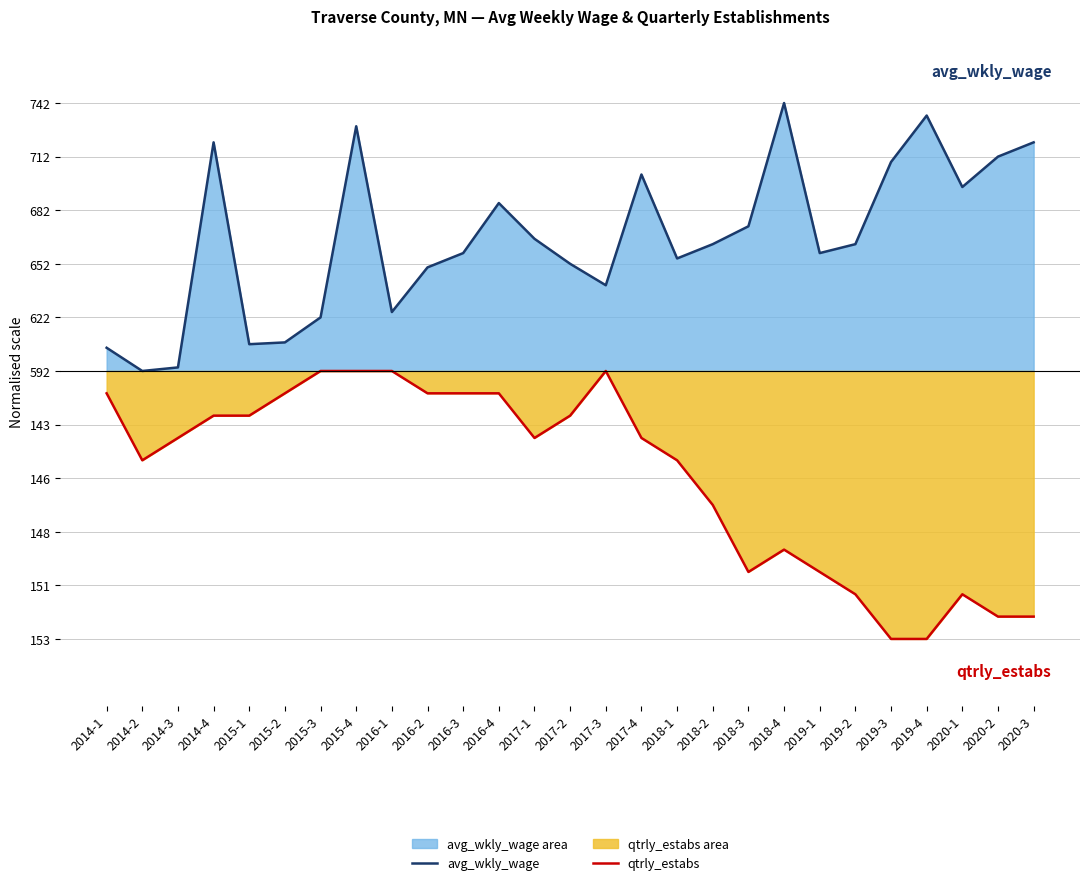

What position from the right is 2016-3?

17